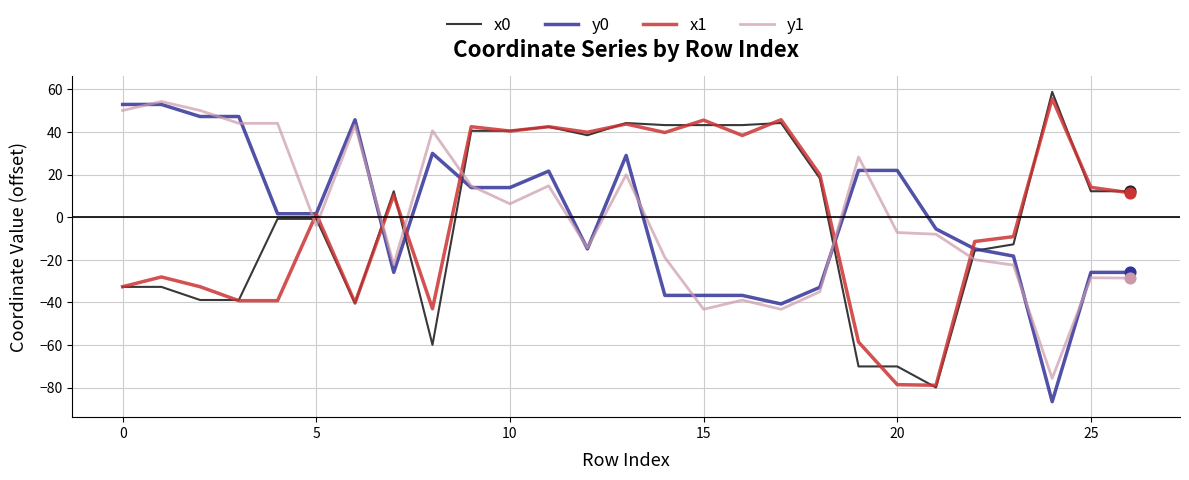

True or false: x1 and y1 cross at least once.

True